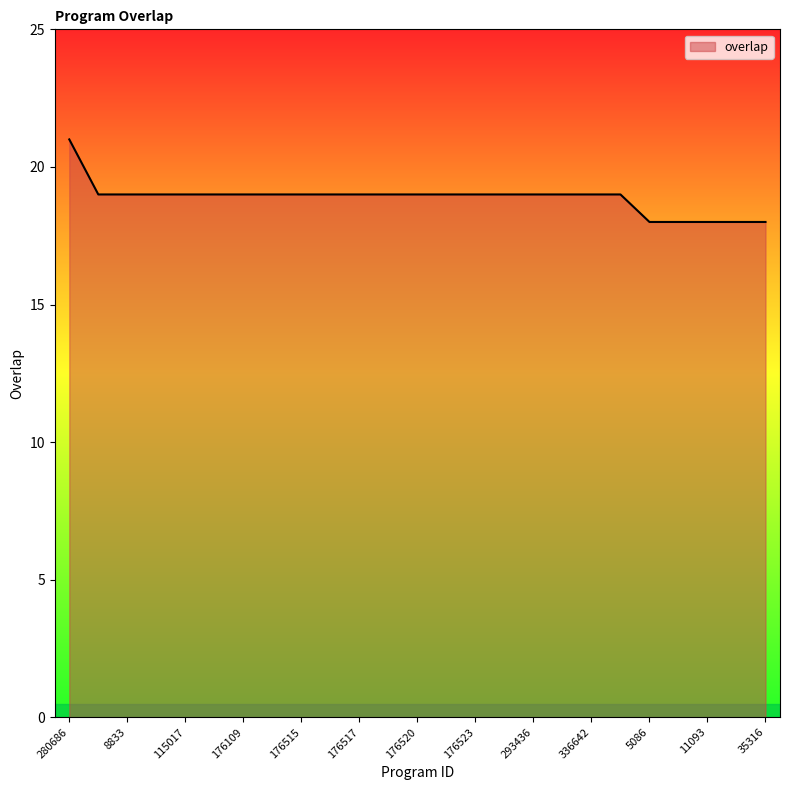

What is the difference between the maximum and minimum values?

3